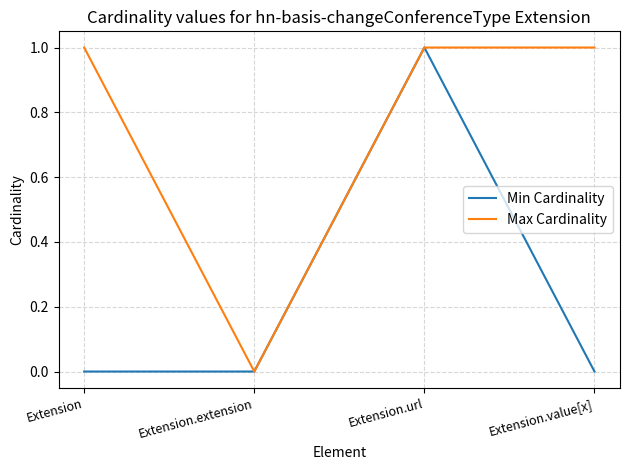

Reading left to right, extract all data points from this chart.

Min Cardinality: Extension=0	Extension.extension=0	Extension.url=1	Extension.value[x]=0
Max Cardinality: Extension=1	Extension.extension=0	Extension.url=1	Extension.value[x]=1